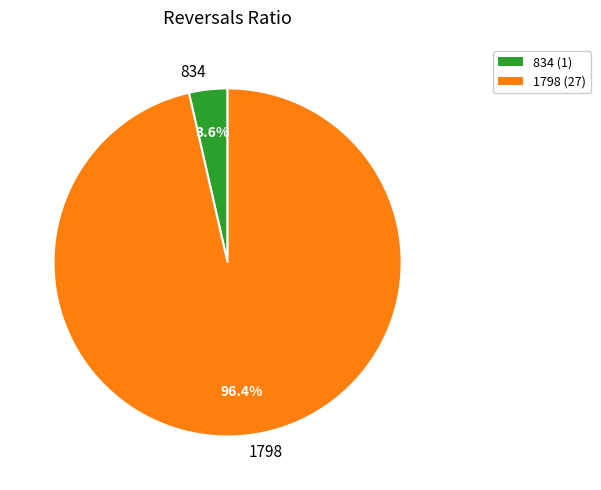

What percentage is NOT represented by 1798?

3.6%